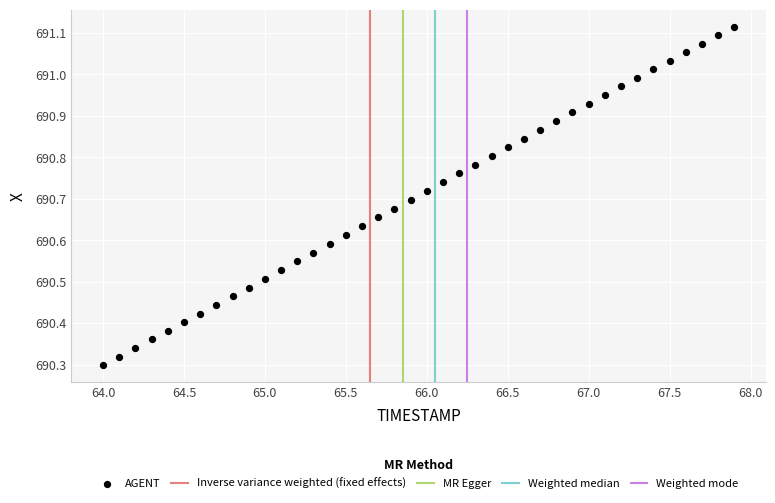

What is the range of Y values (max minus min)?

0.8